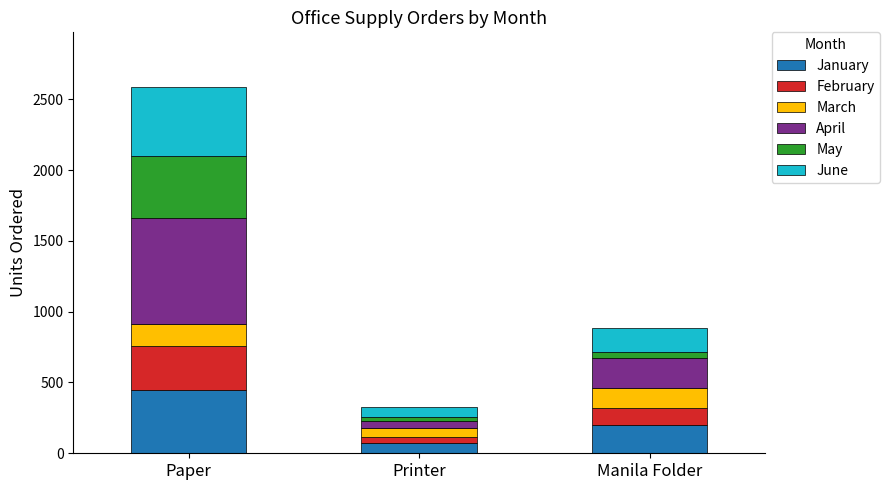

At which label does January reach its minimum?

Printer